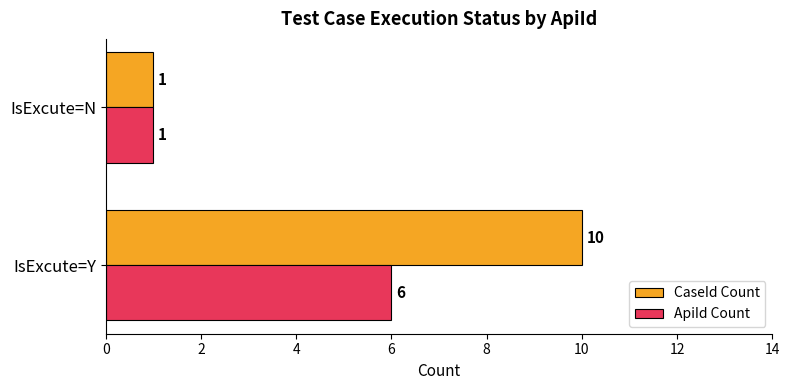

What is the average value of the ApiId Count series?

4